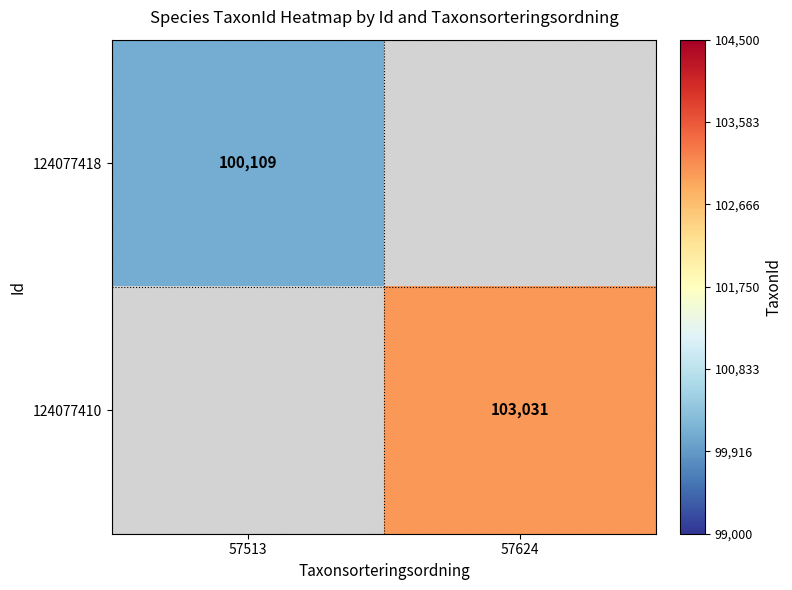

The value of 124077410 at 57624 is 103031. True or false?

True